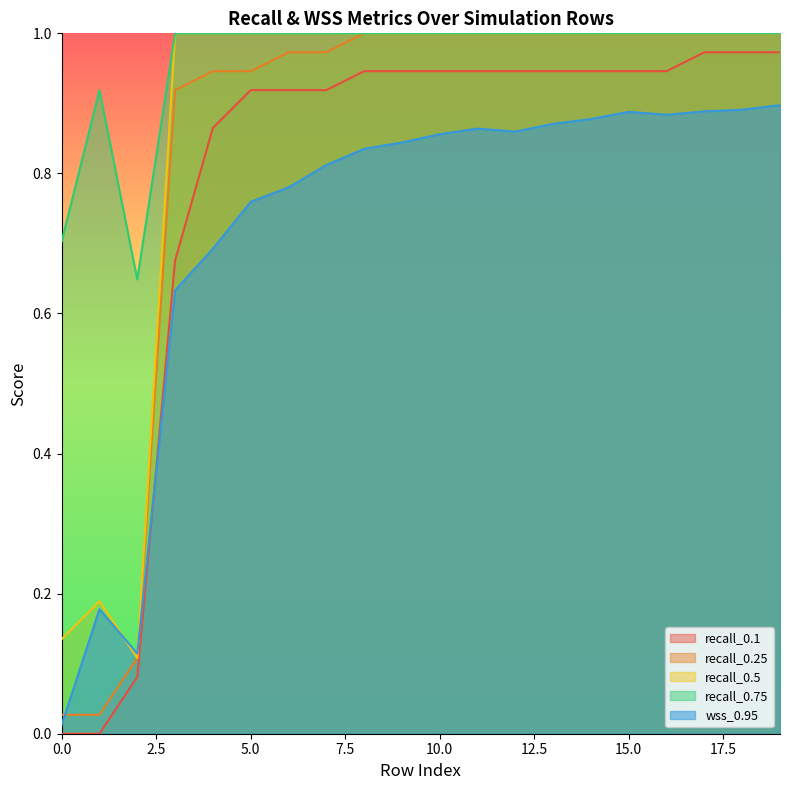

Rank the series by their maximum value, from highest to lowest.

recall_0.25, recall_0.5, recall_0.75, recall_0.1, wss_0.95